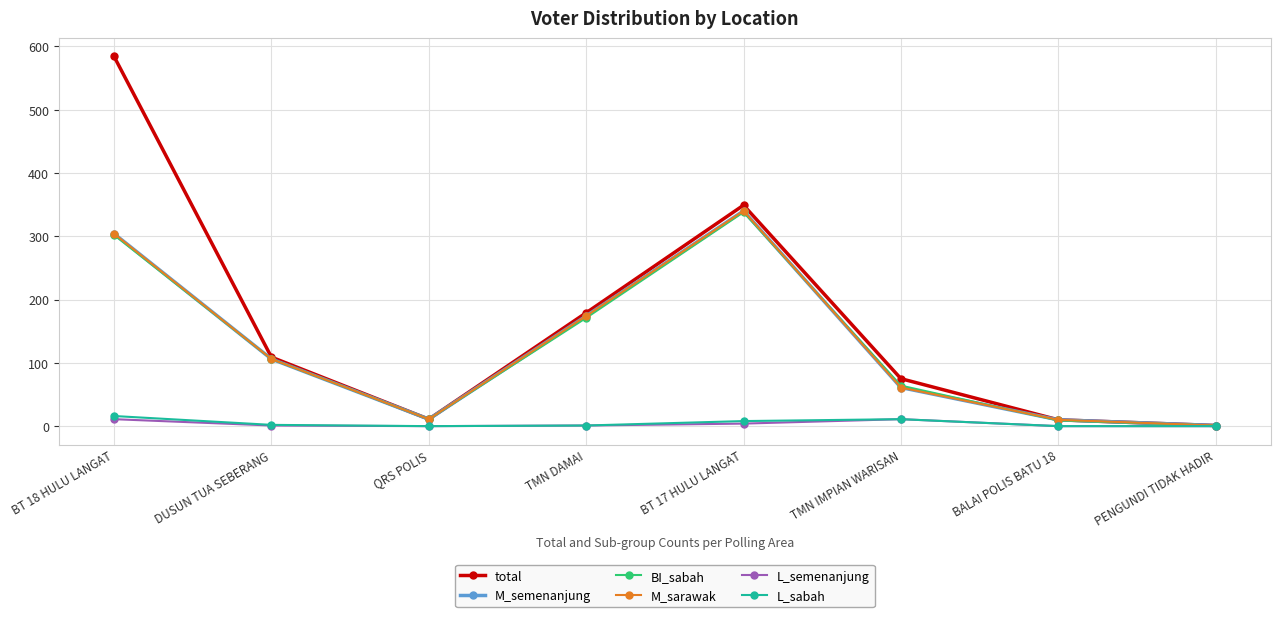

True or false: L_sabah has more than 0 interior local peaks.

True